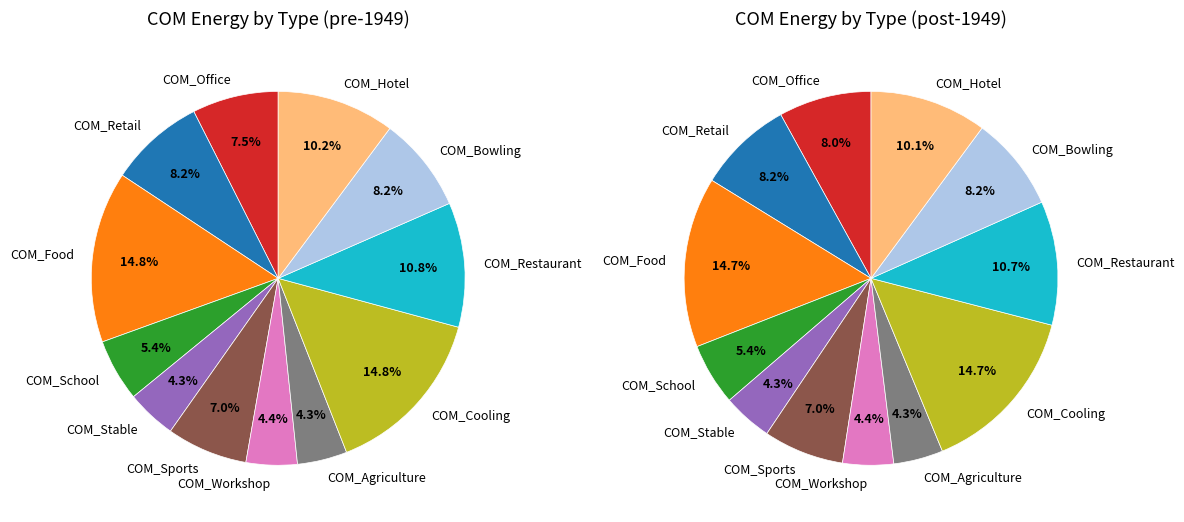

The 1949 slice represents 8% of the pie. True or false?

True